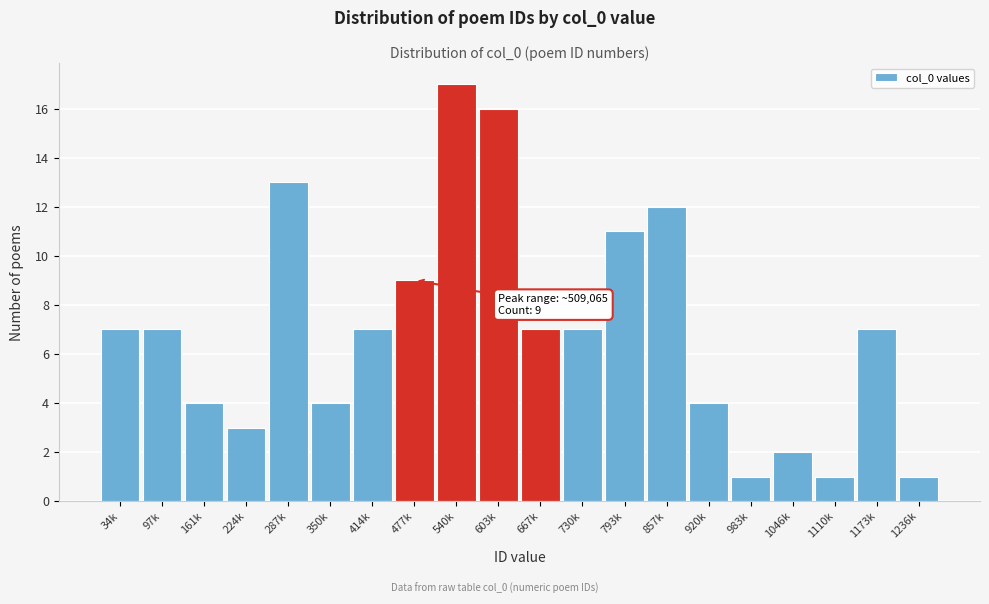

Reading right to left, transcribe all the data shown in this chart.

1236k=1	1173k=7	1110k=1	1046k=2	983k=1	920k=4	857k=12	793k=11	730k=7	667k=7	603k=16	540k=17	477k=9	414k=7	350k=4	287k=13	224k=3	161k=4	97k=7	34k=7